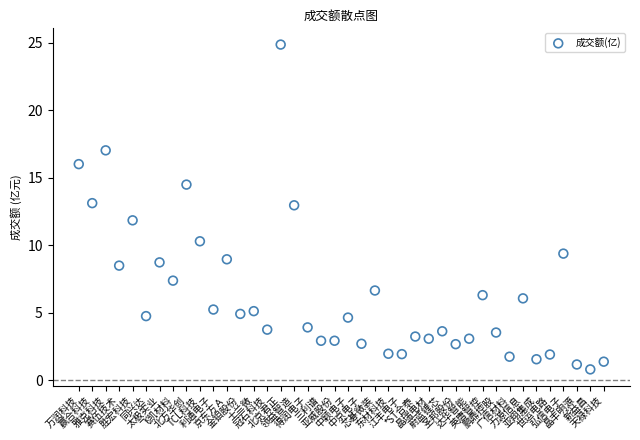

What is the range of Y values (max minus min)?

24.0